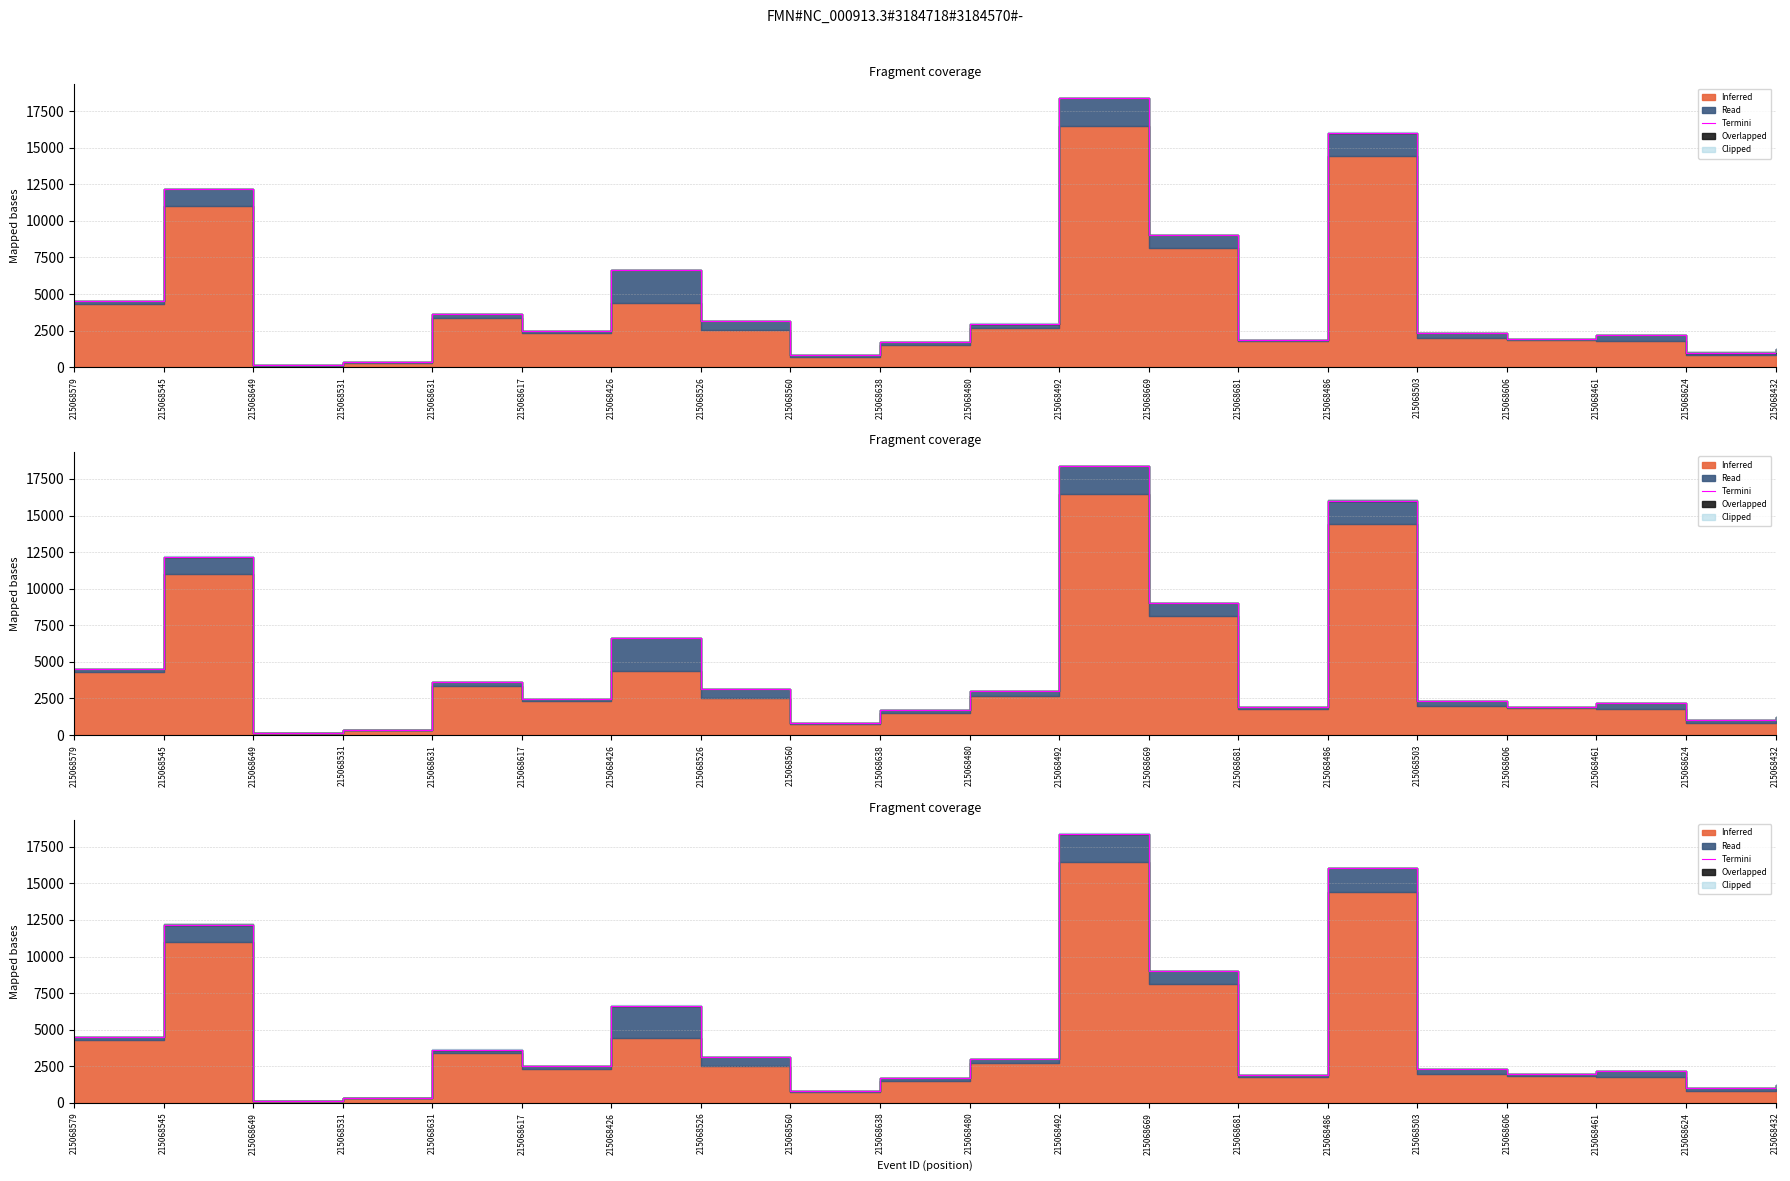

True or false: the data shows 2494.6 at 215068617.

True